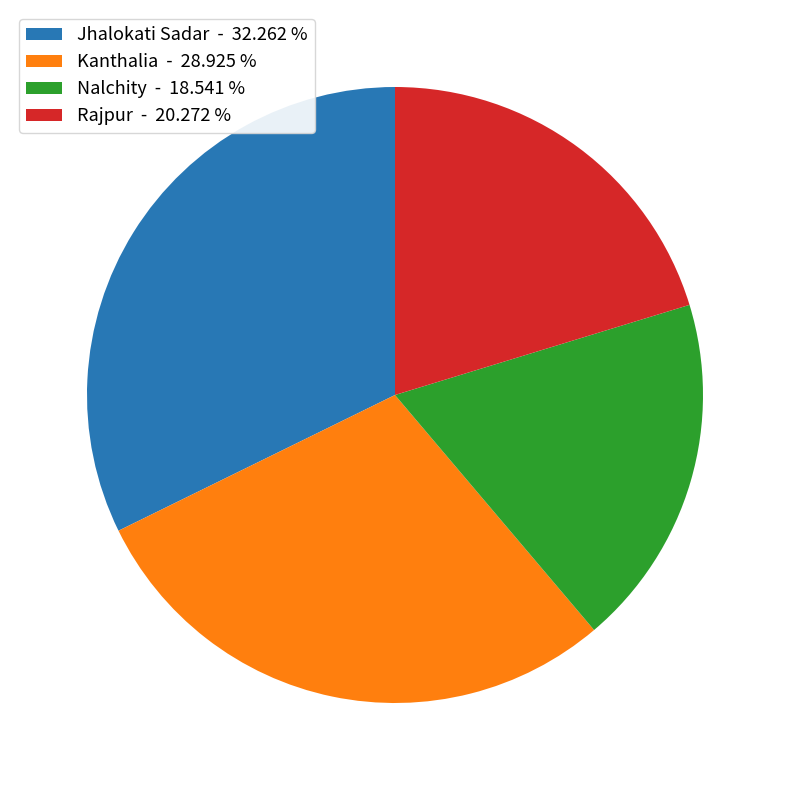

How many segments does this pie chart have?

4